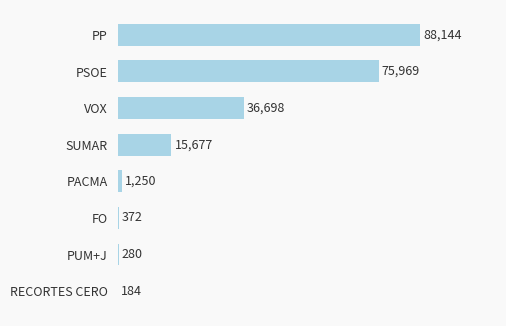

What is the change in value from VOX to FO?

-36326